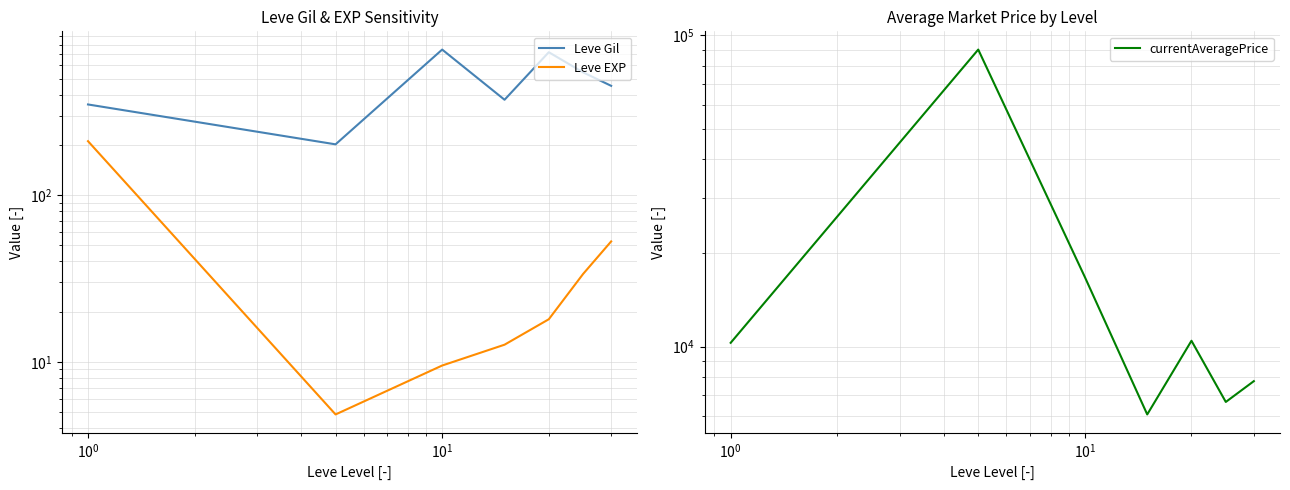

What is the label of the 4th point from the left?

$\mathdefault{10^{1}}$